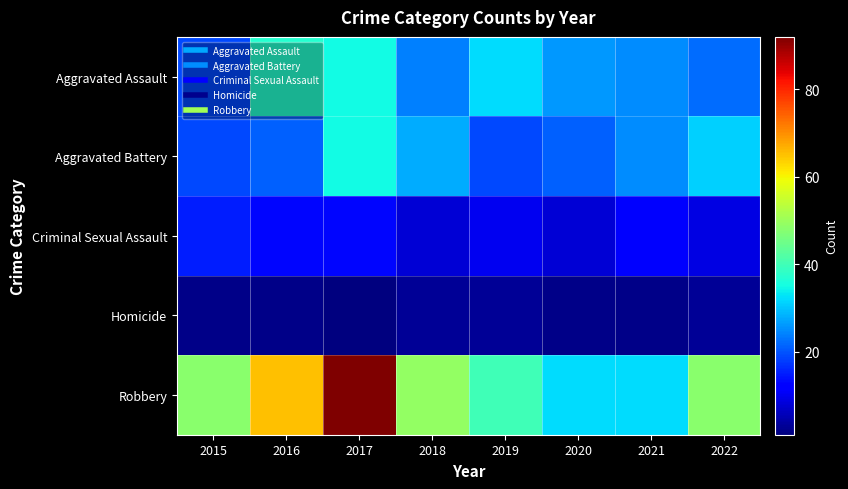

How many distinct data groups are displayed?

5